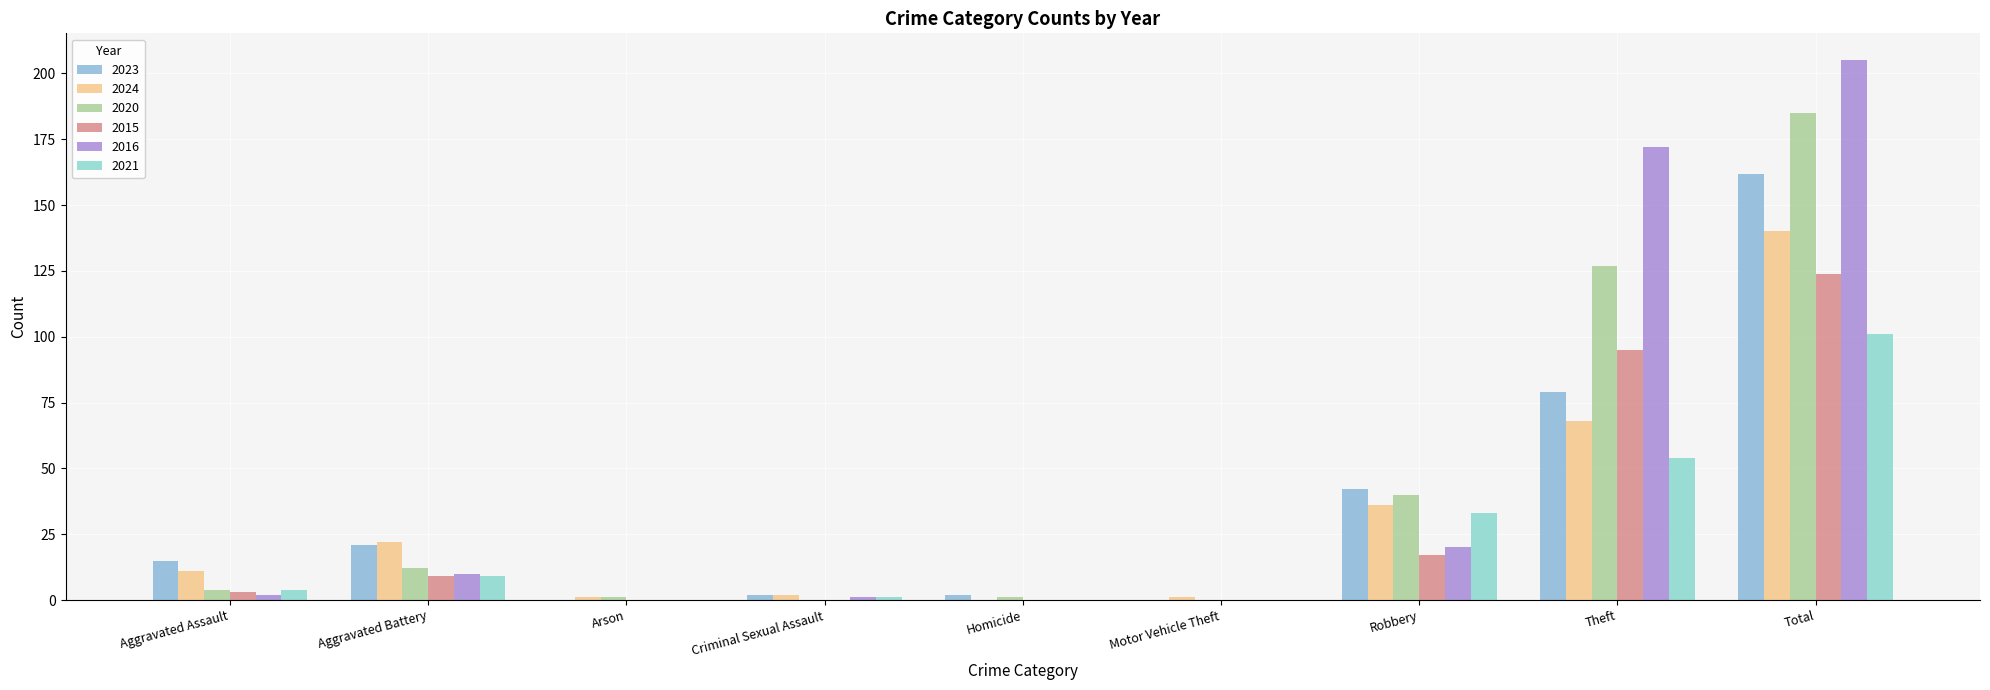

How many categories are shown in the chart?

9